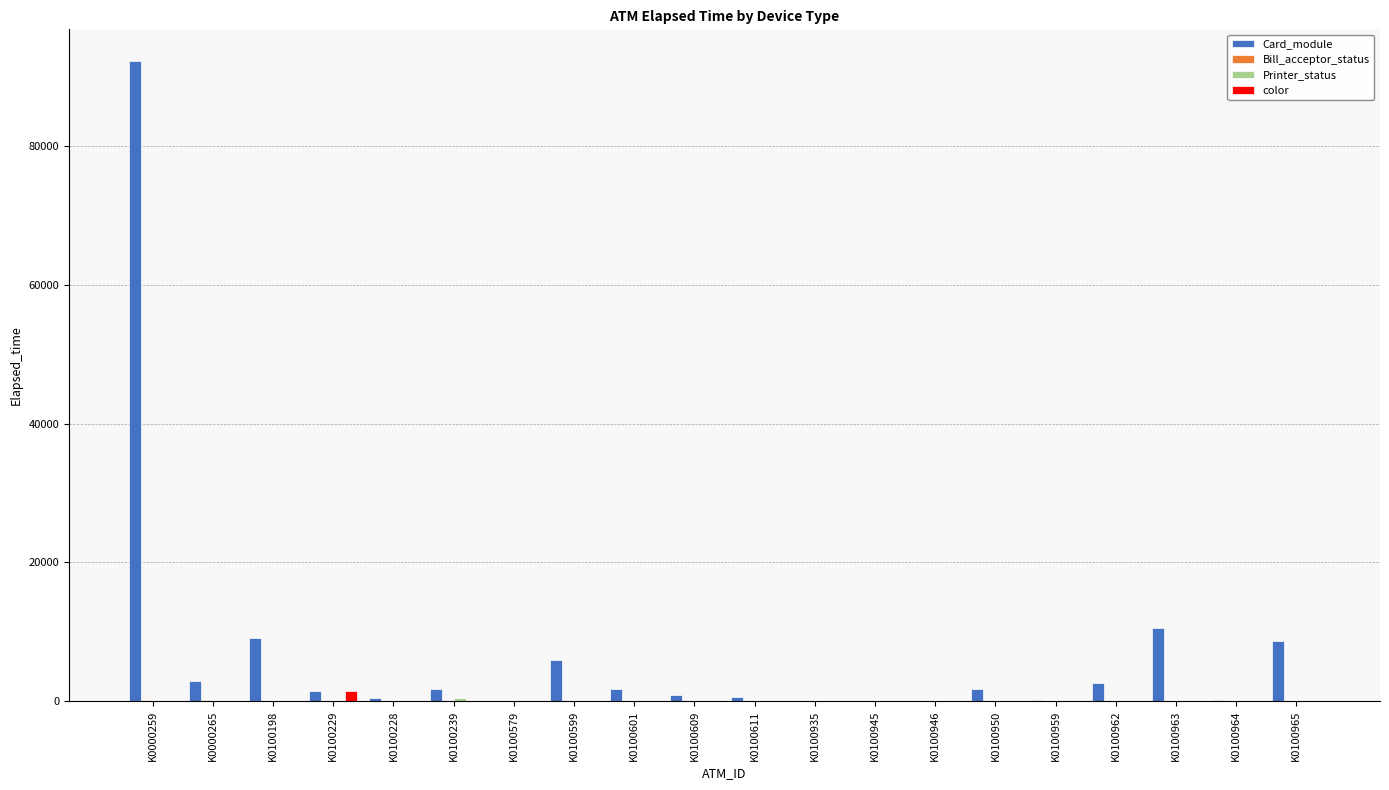

How many groups of bars are there?

20